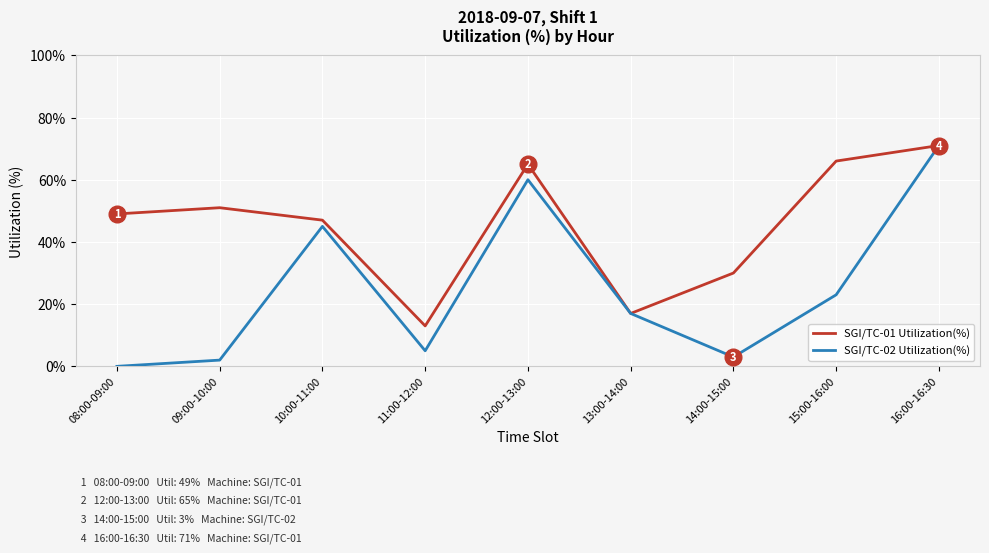

What is the average value of the SGI/TC-01 Utilization(%) series?

45